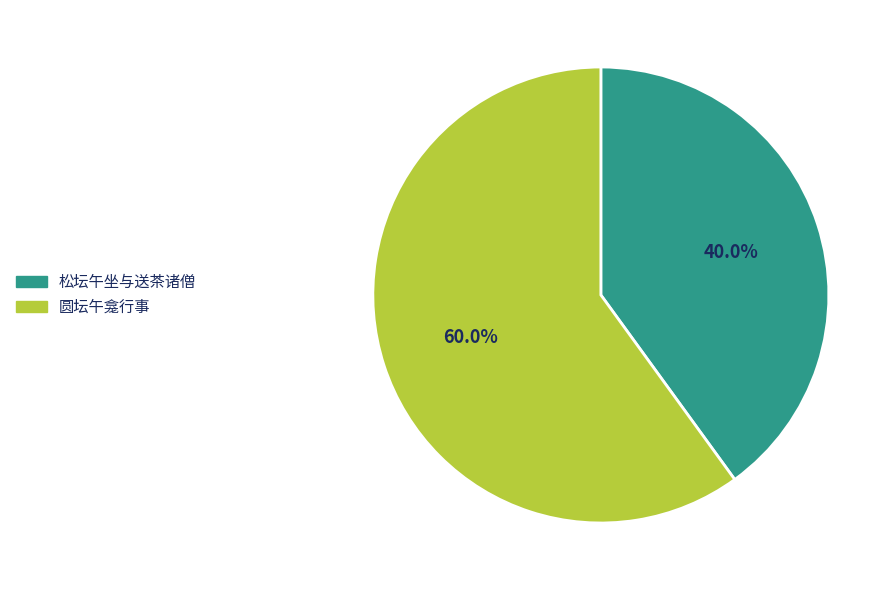

How many segments does this pie chart have?

2